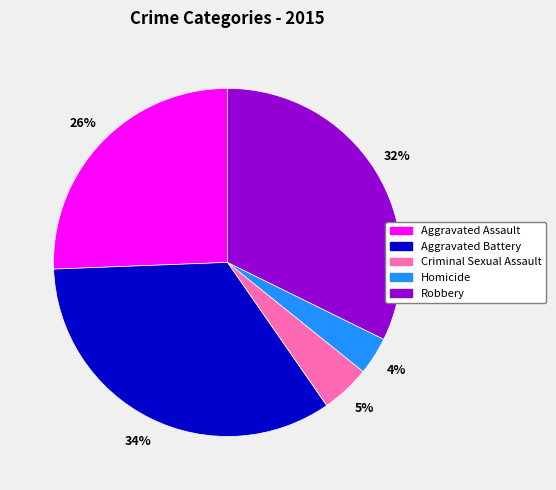

Do Aggravated Battery and Aggravated Assault together represent more than half of the pie?

Yes